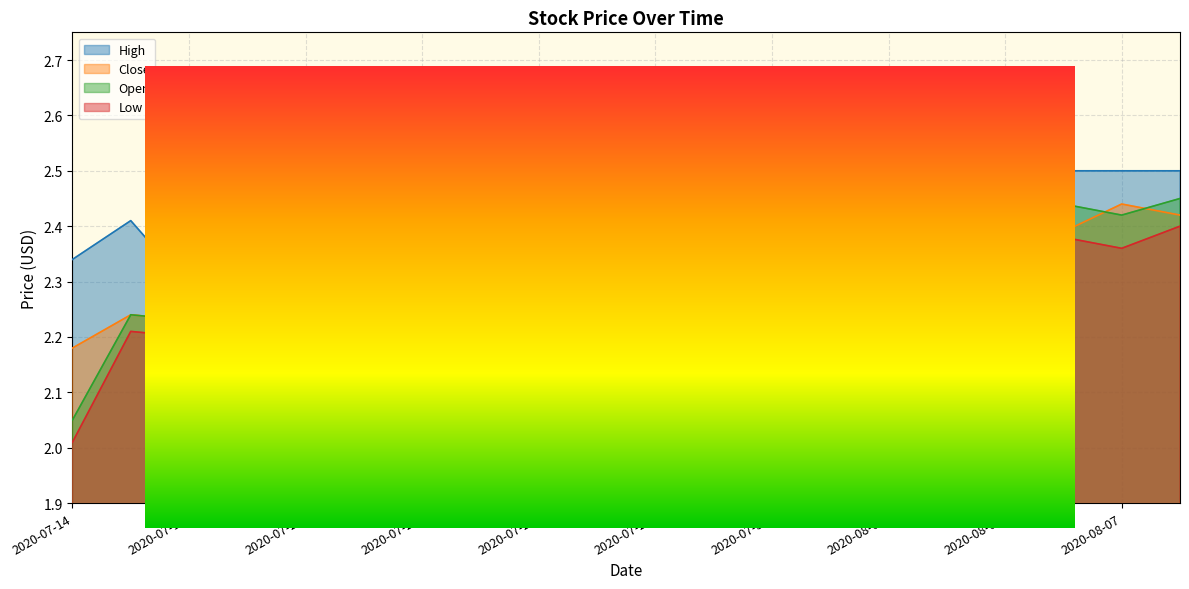

At which label is Close closest to 2?

2020-07-29